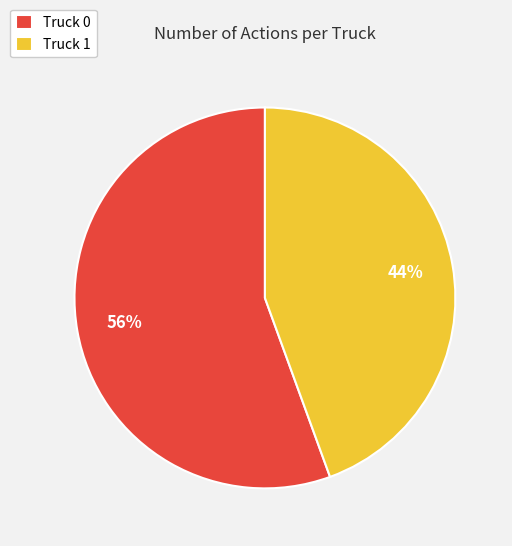

Which slice is the smallest?

Truck 1